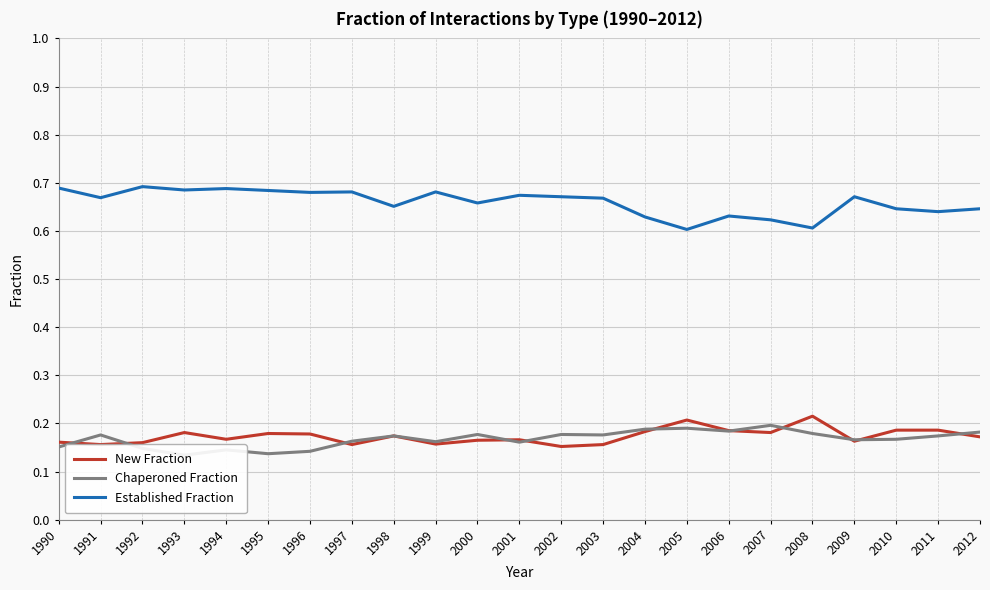

List the series in order of their peak value, highest first.

Established Fraction, New Fraction, Chaperoned Fraction